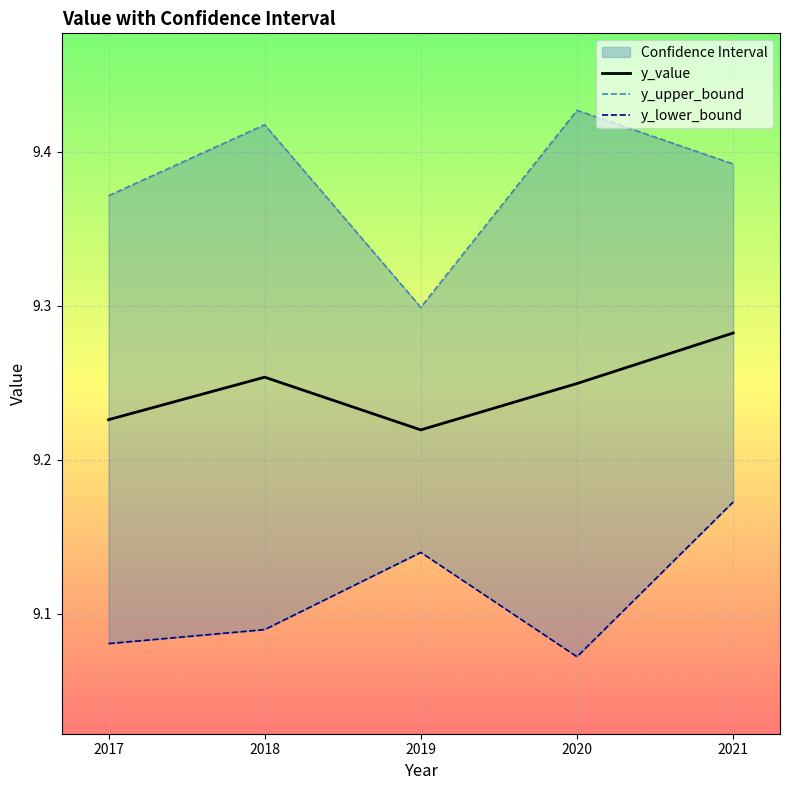

At how many categories does at least one series exceed 9?

5